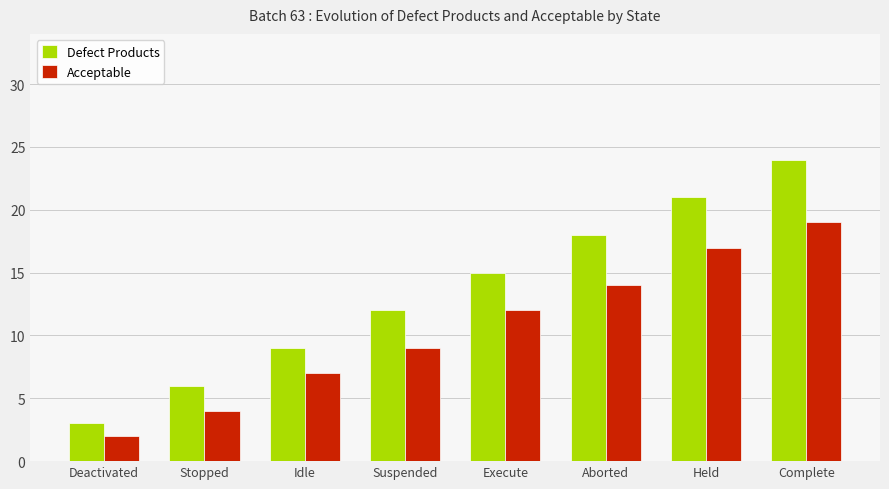

The value of Acceptable at Aborted is 25. True or false?

False